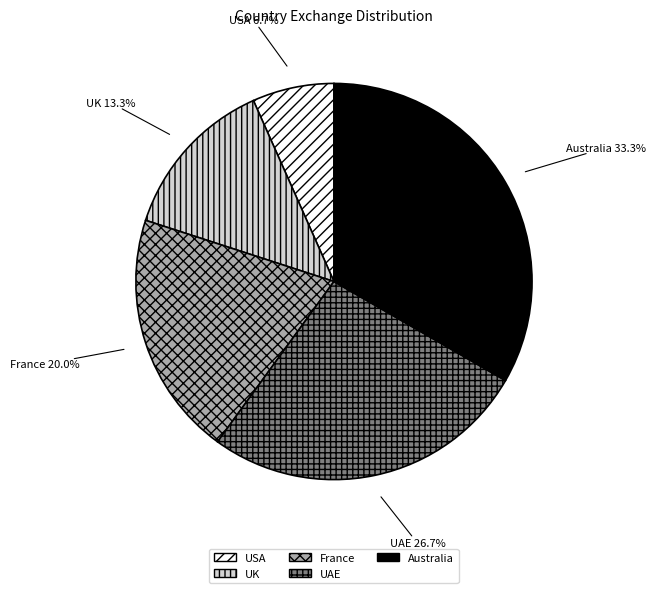

True or false: USA accounts for 17% of the total.

False